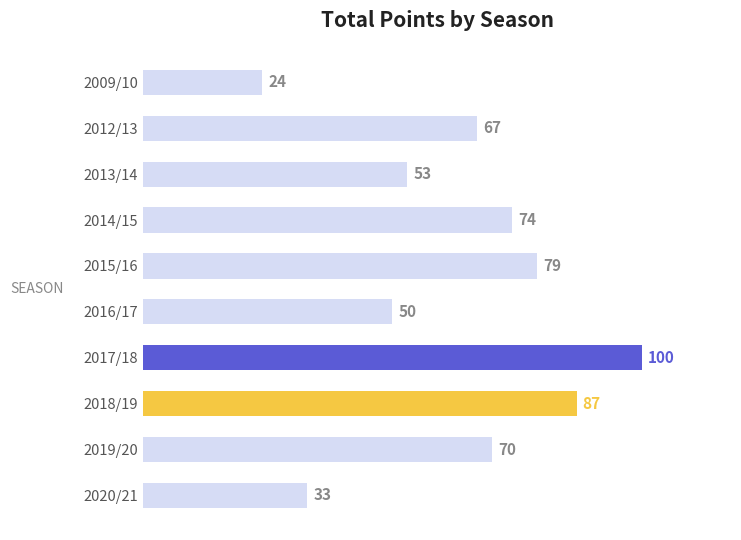

What is the difference between the maximum and minimum values?

76